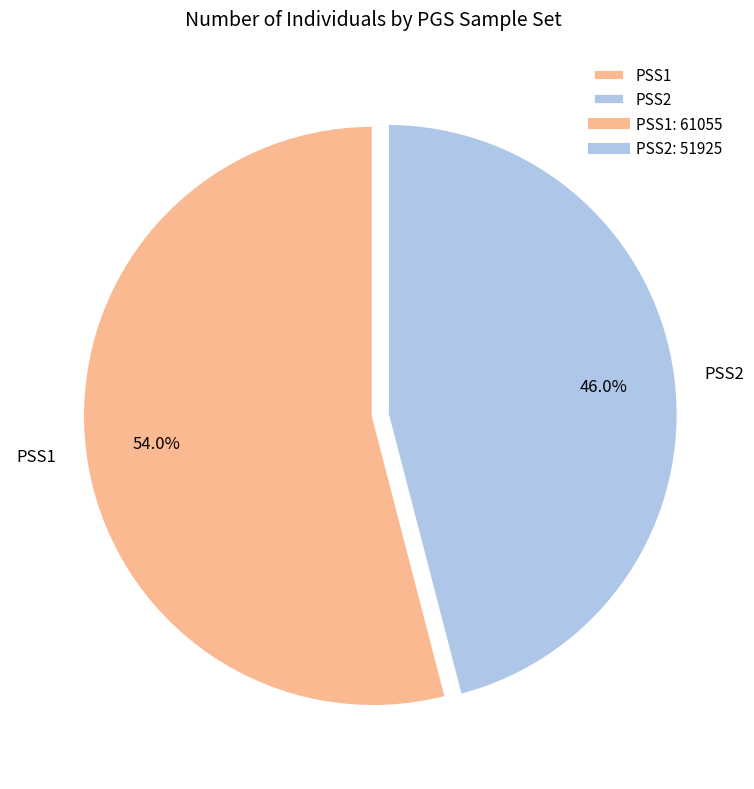

Which category accounts for the majority?

PSS1